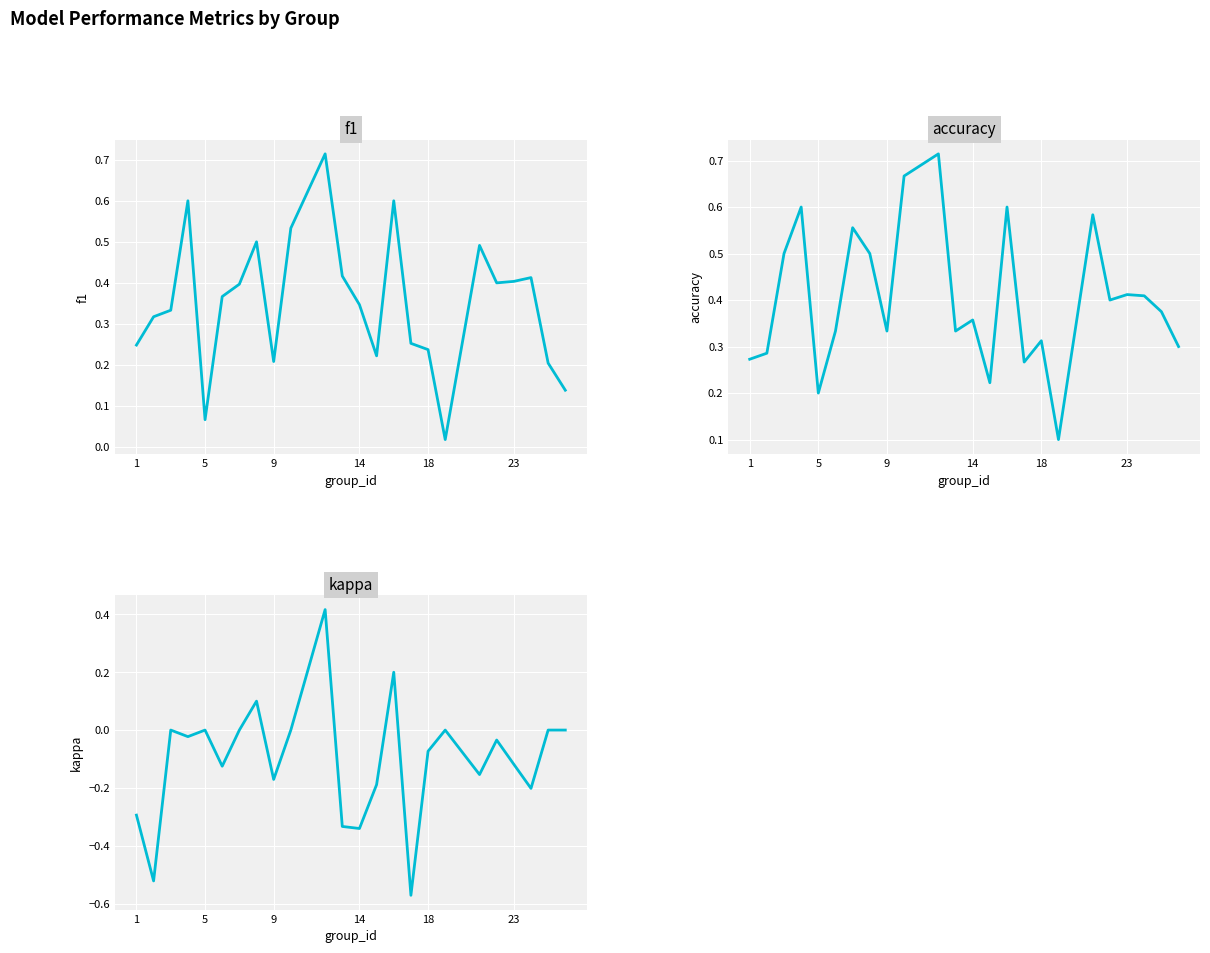

Is the value of accuracy at 9 greater than the value of kappa at 15?

Yes